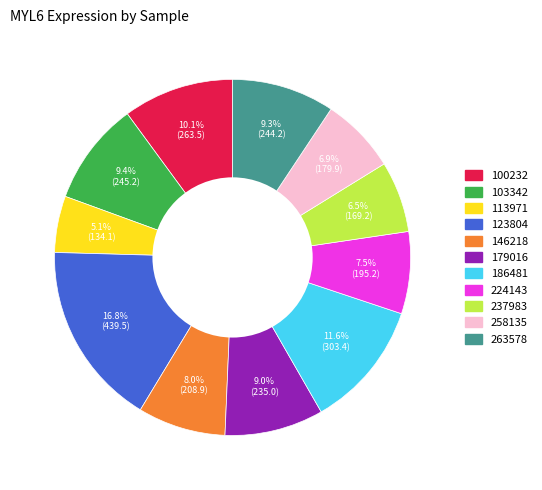

Is there any slice that represents more than half of the pie?

No